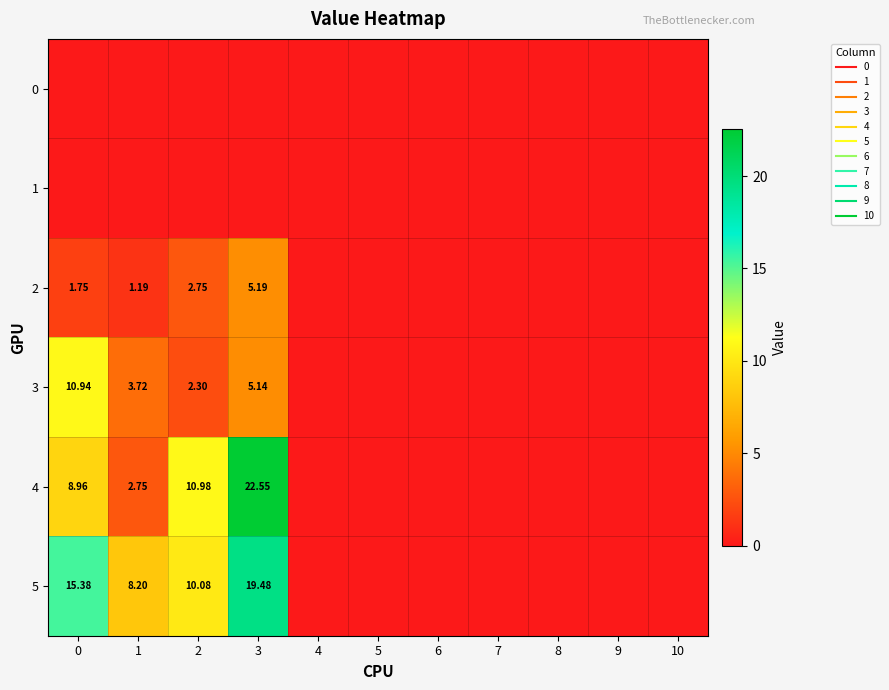

Is it true that 5 equals 14.1 at 1?

False